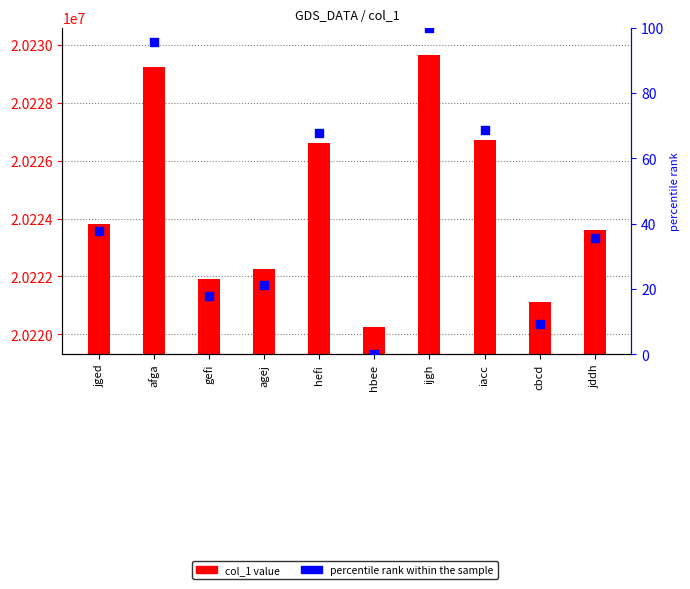

Is the value of col_1 value at gefi greater than the value of percentile rank within the sample at ijgh?

Yes